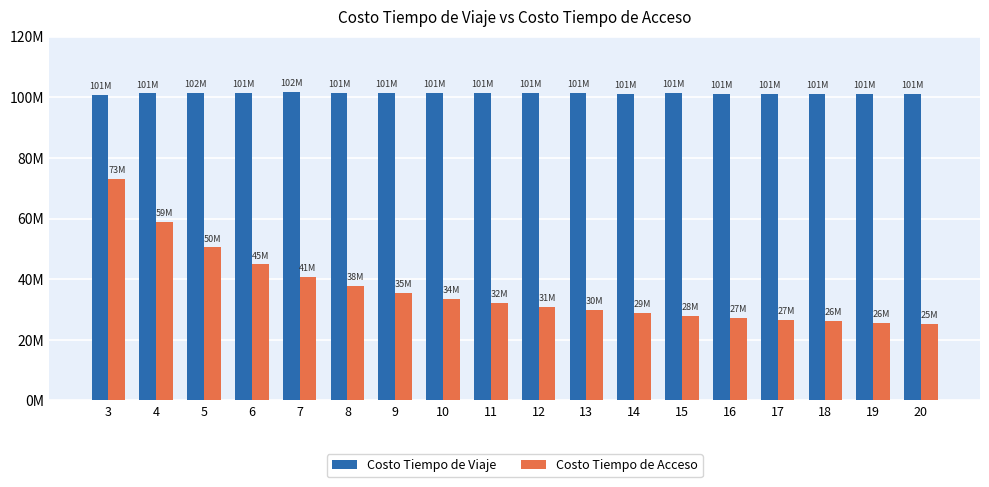

At how many categories does at least one series exceed 25714322?

18